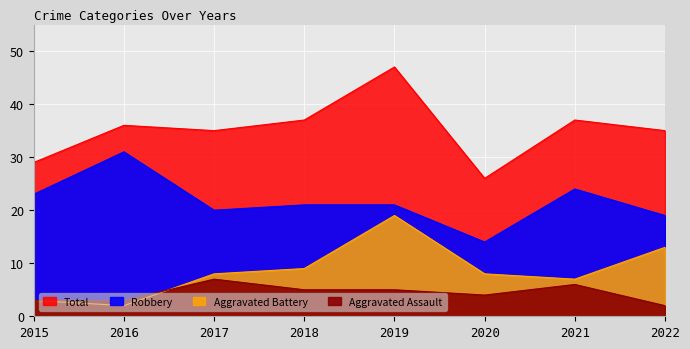

At which label does Robbery reach its minimum?

2020